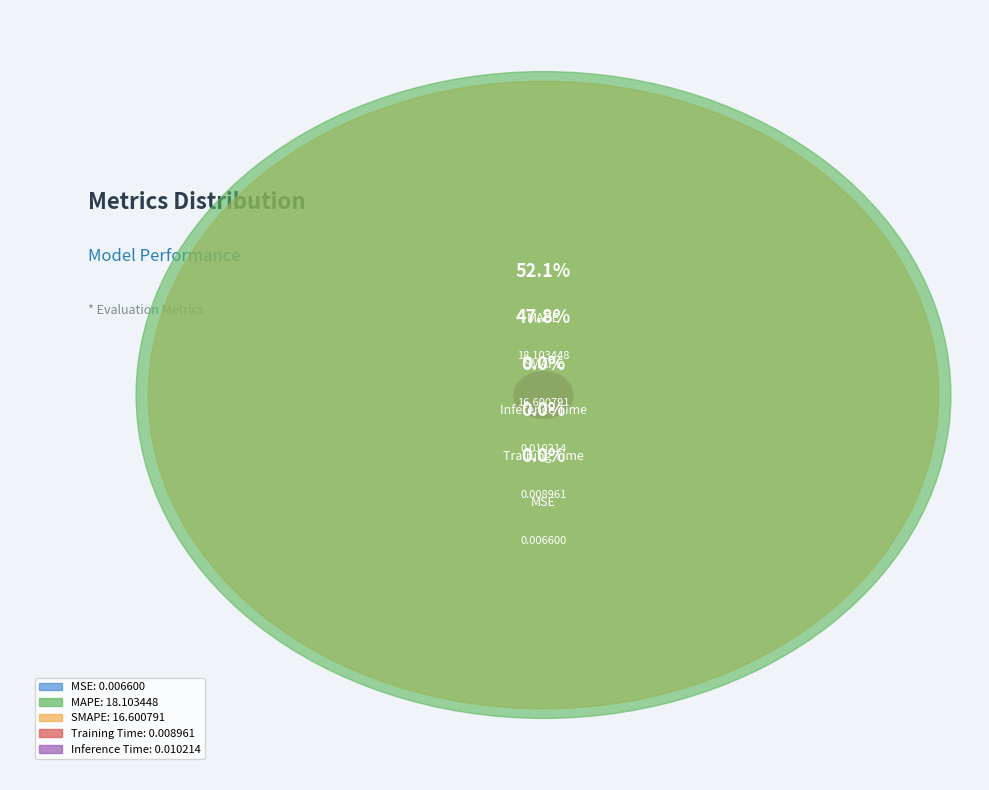

Which category has the biggest portion of the pie?

MAPE